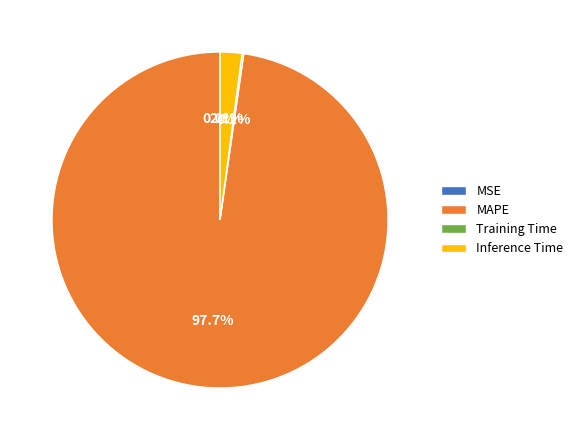

Does any single category account for the majority?

Yes